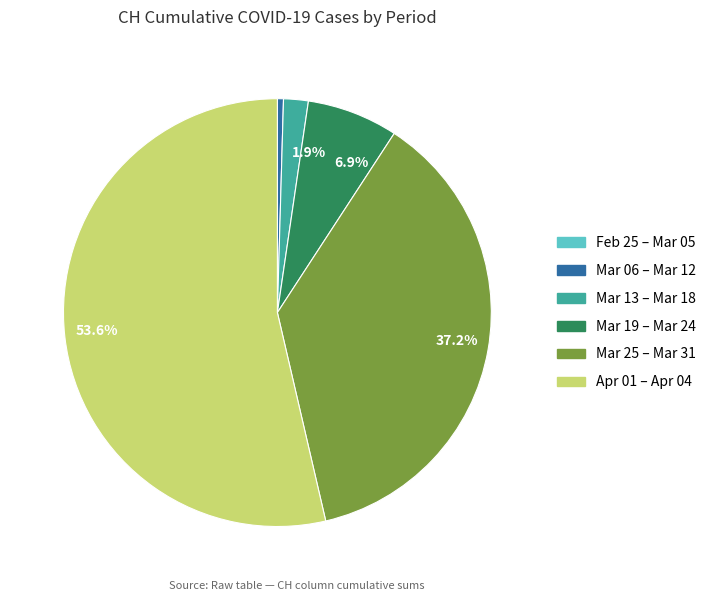

Does Apr 01 – Apr 04 account for over 50% of the chart?

Yes